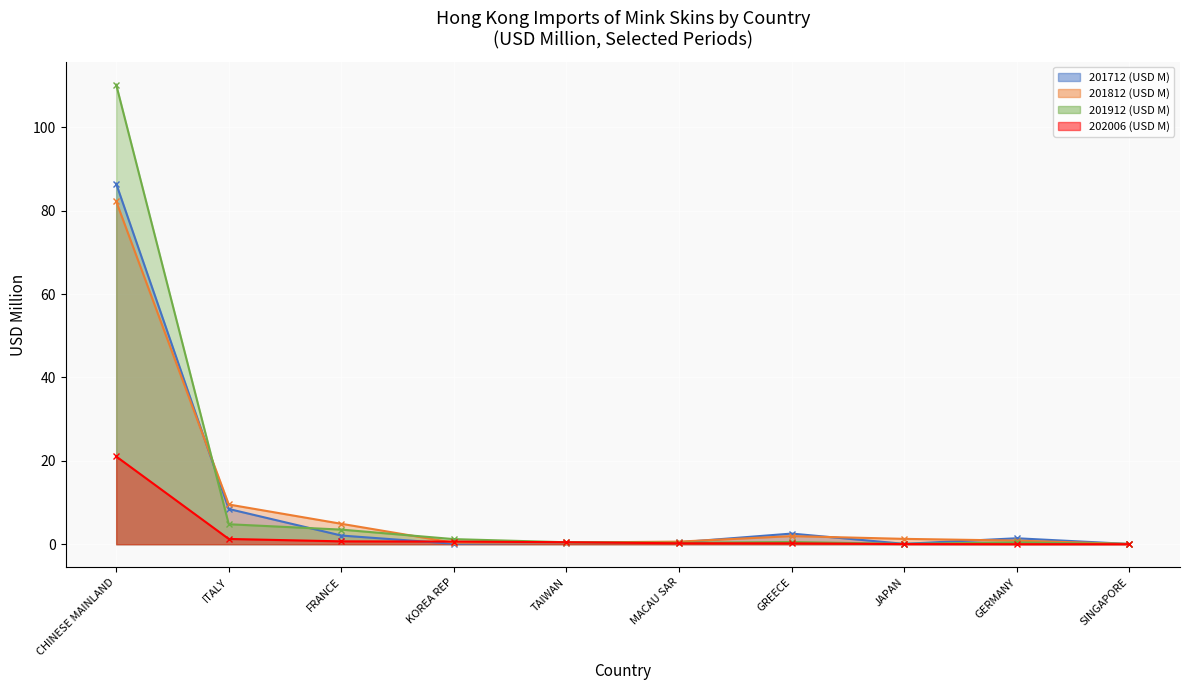

What are all the series names shown in the legend?

201712 (USD M), 201812 (USD M), 201912 (USD M), 202006 (USD M)